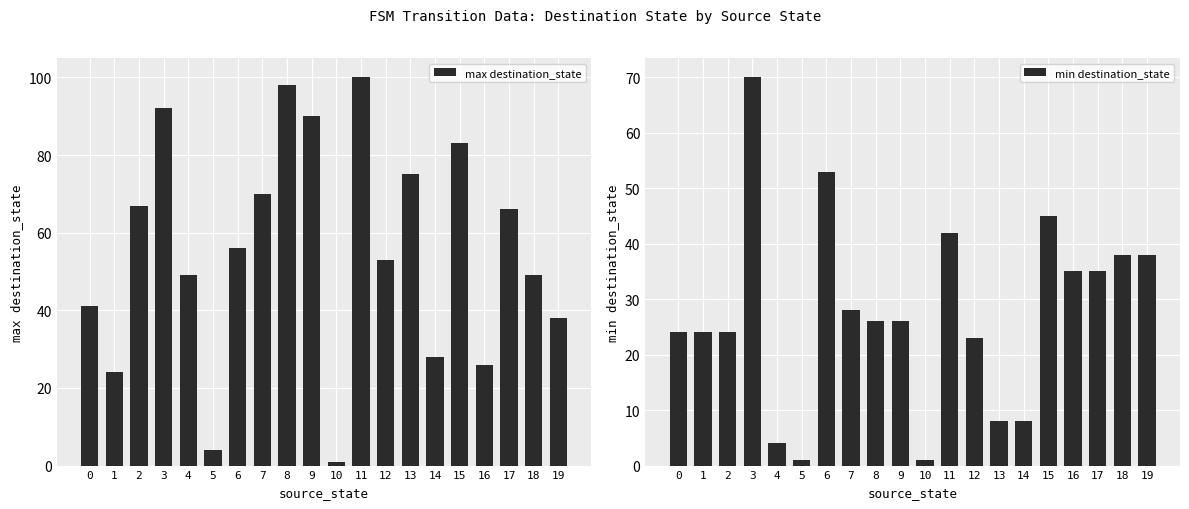

What are all the series names shown in the legend?

max destination_state, min destination_state